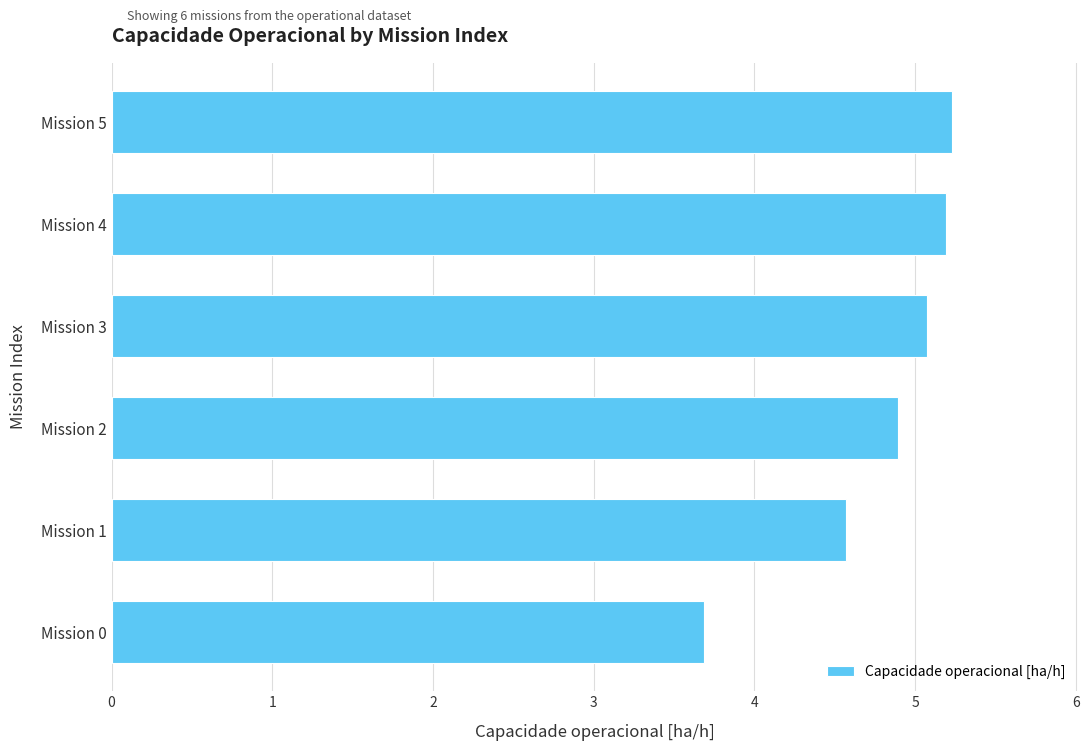

The value at Mission 5 is 7.4. True or false?

False